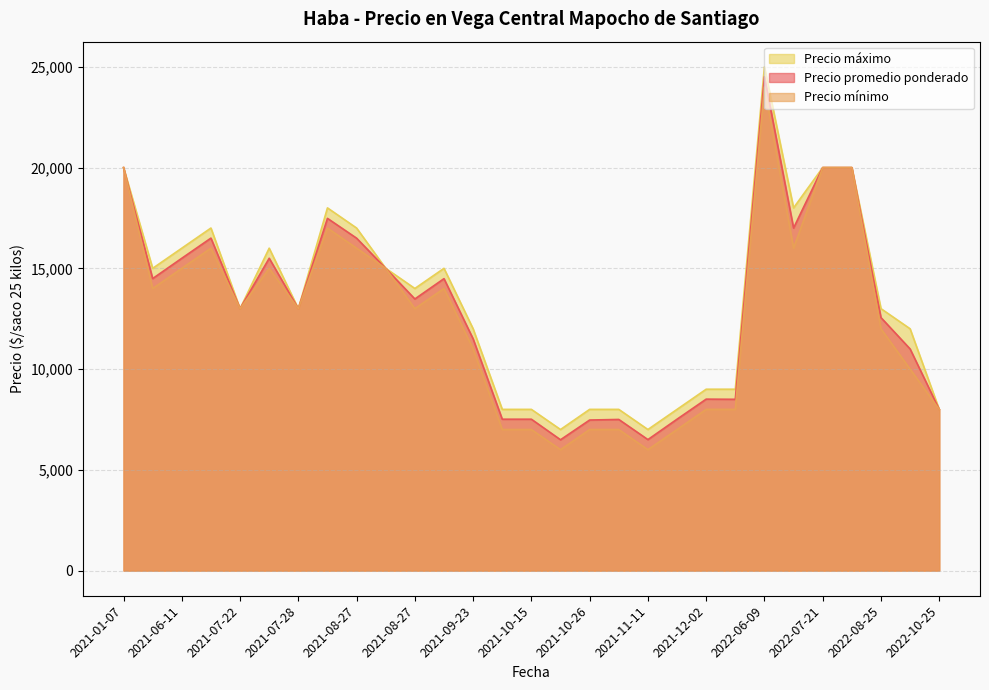

True or false: Precio máximo and Precio mínimo cross at least once.

False